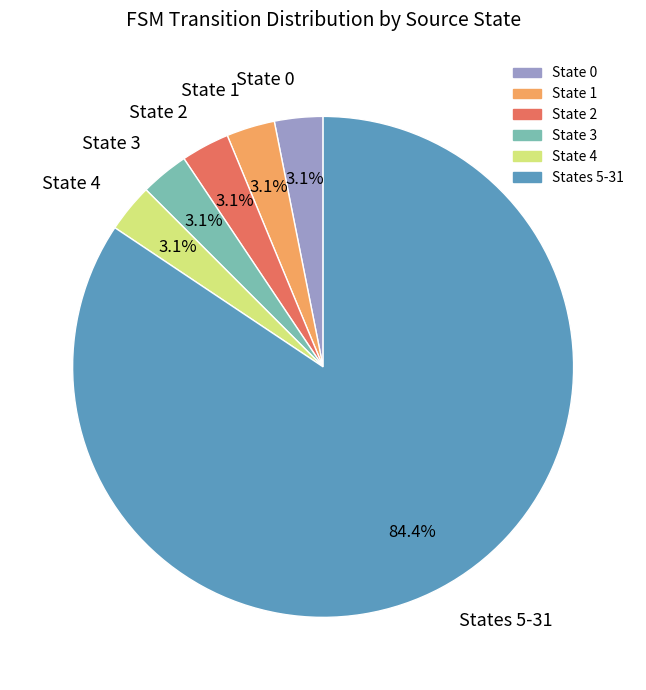

Do State 3 and States 5-31 together represent more than half of the pie?

Yes